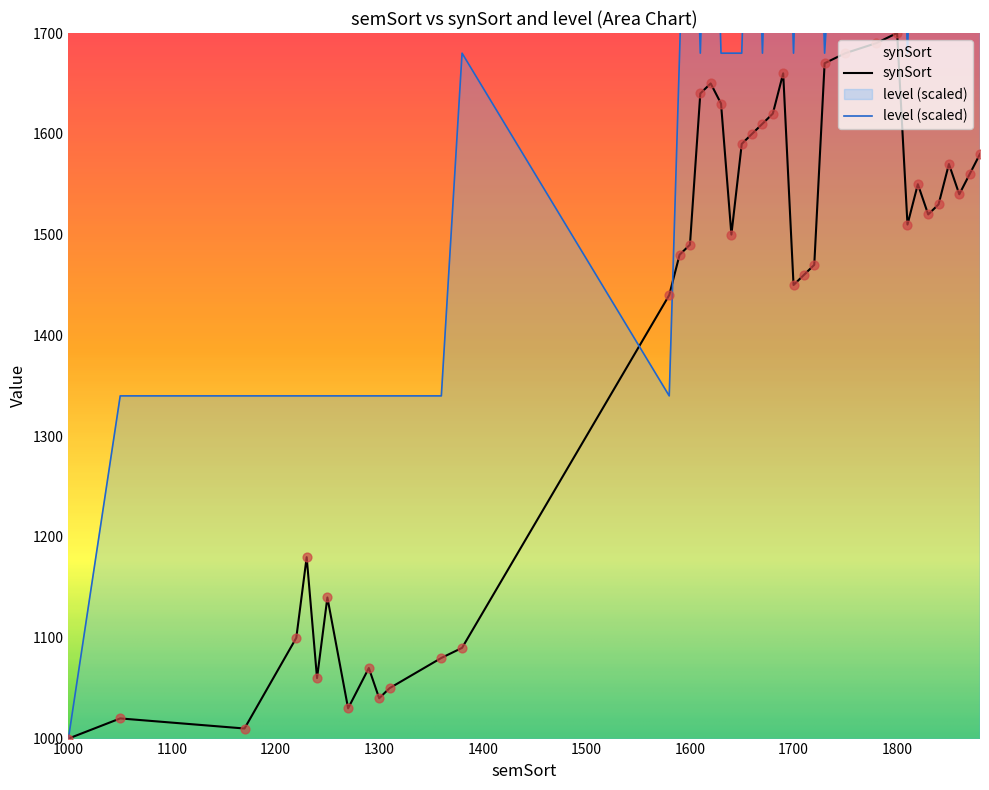

What is the total value across all series at 1710?

3480